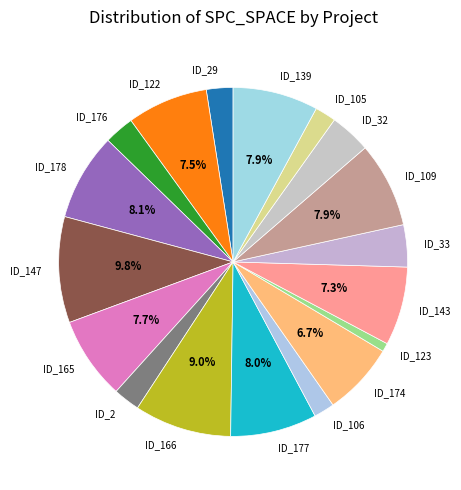

How many slices are in this pie chart?

18